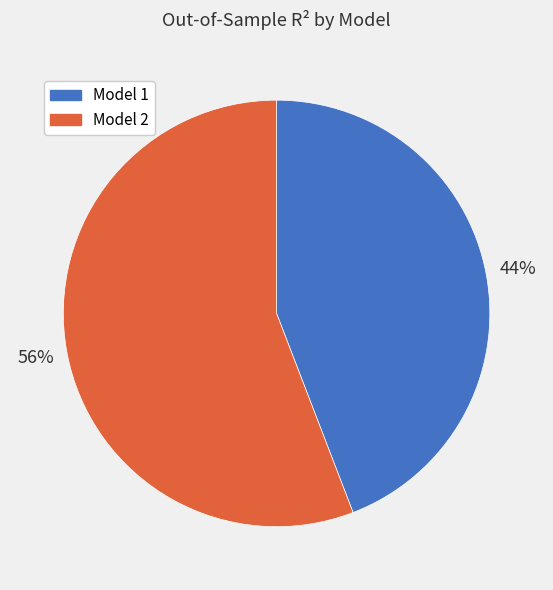

What percentage is the Model 1 slice, to the nearest percent?

44%